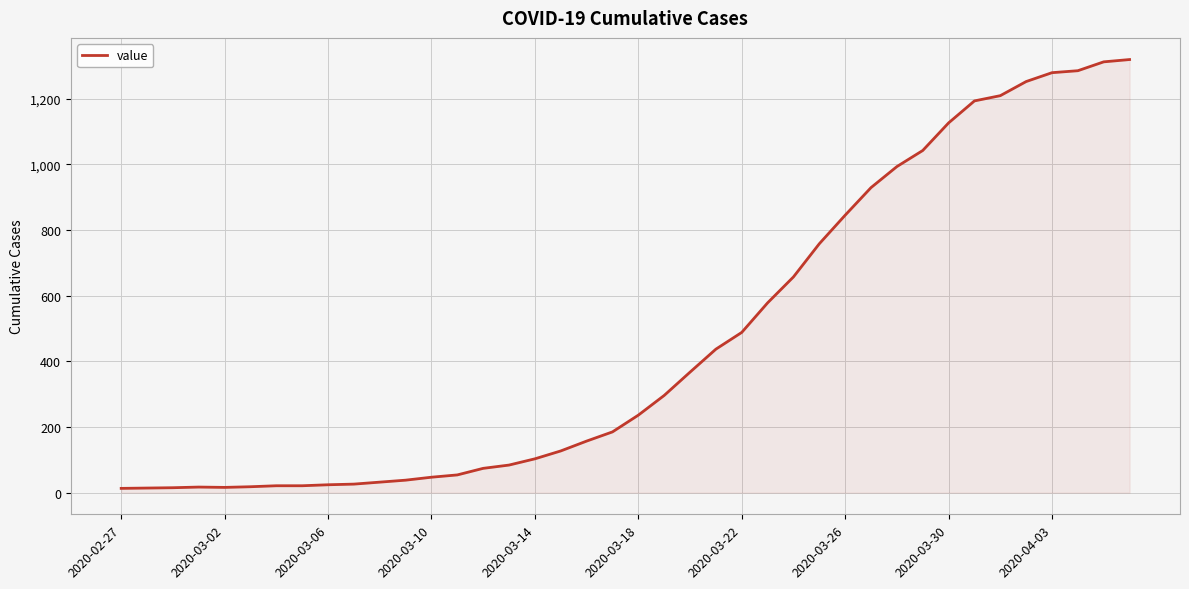

What is the greatest value displayed?

1319